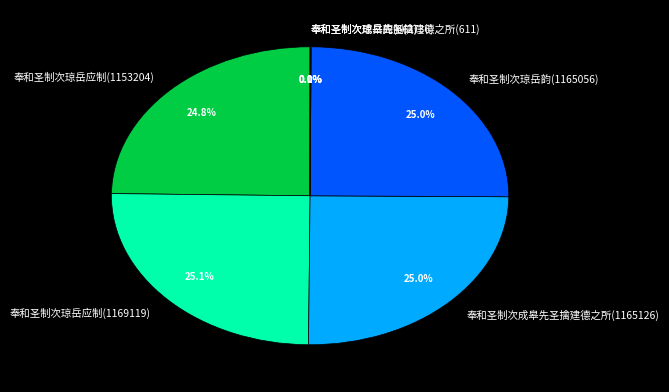

Does 奉和圣制次琼岳应制(1153204) represent more than half of the total?

No